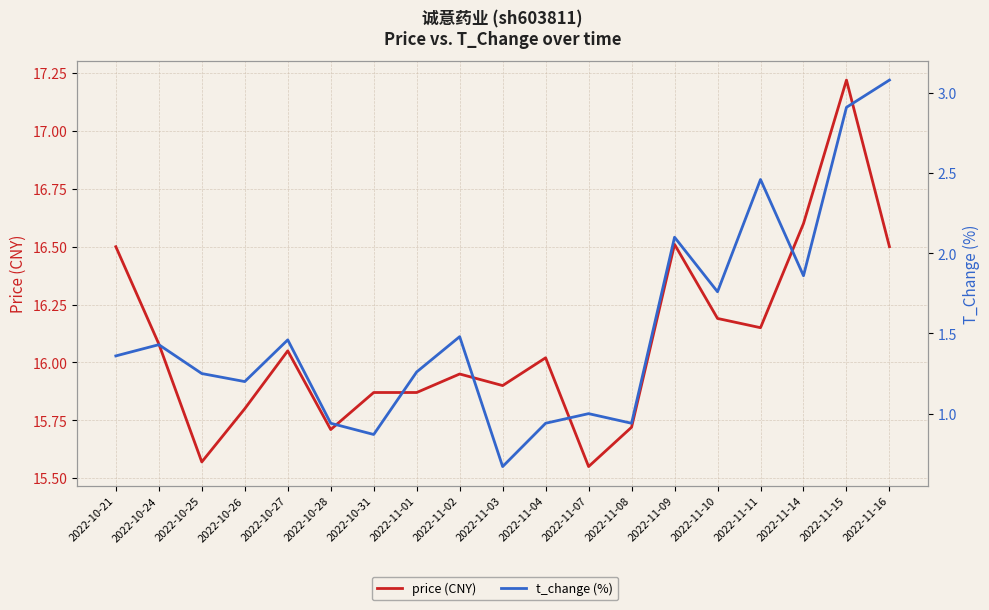

Reading left to right, what are all the values shown in this chart?

price (CNY): 2022-10-21=16.5	2022-10-24=16.1	2022-10-25=15.6	2022-10-26=15.8	2022-10-27=16.1	2022-10-28=15.7	2022-10-31=15.9	2022-11-01=15.9	2022-11-02=15.9	2022-11-03=15.9	2022-11-04=16.0	2022-11-07=15.6	2022-11-08=15.7	2022-11-09=16.5	2022-11-10=16.2	2022-11-11=16.1	2022-11-14=16.6	2022-11-15=17.2	2022-11-16=16.5
t_change (%): 2022-10-21=1.4	2022-10-24=1.4	2022-10-25=1.2	2022-10-26=1.2	2022-10-27=1.5	2022-10-28=0.9	2022-10-31=0.9	2022-11-01=1.3	2022-11-02=1.5	2022-11-03=0.7	2022-11-04=0.9	2022-11-07=1.0	2022-11-08=0.9	2022-11-09=2.1	2022-11-10=1.8	2022-11-11=2.5	2022-11-14=1.9	2022-11-15=2.9	2022-11-16=3.1